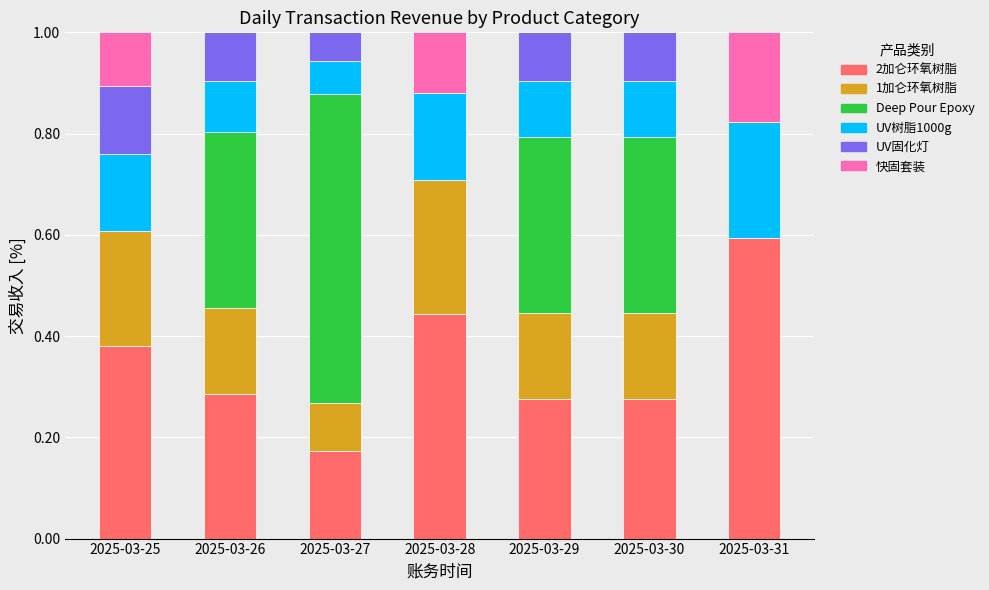

Is it true that 2加仑环氧树脂 equals 0.5 at 2025-03-26?

False